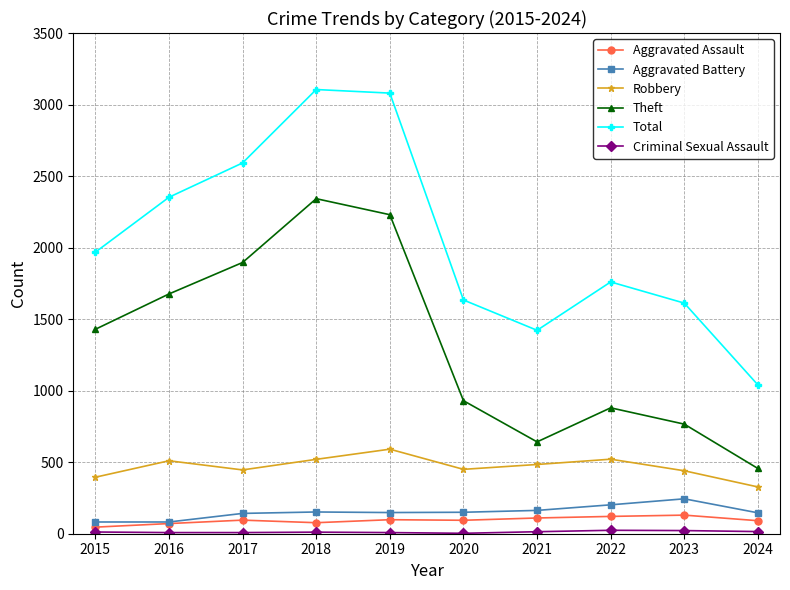

Which category has the lowest value in the Theft series?

2024